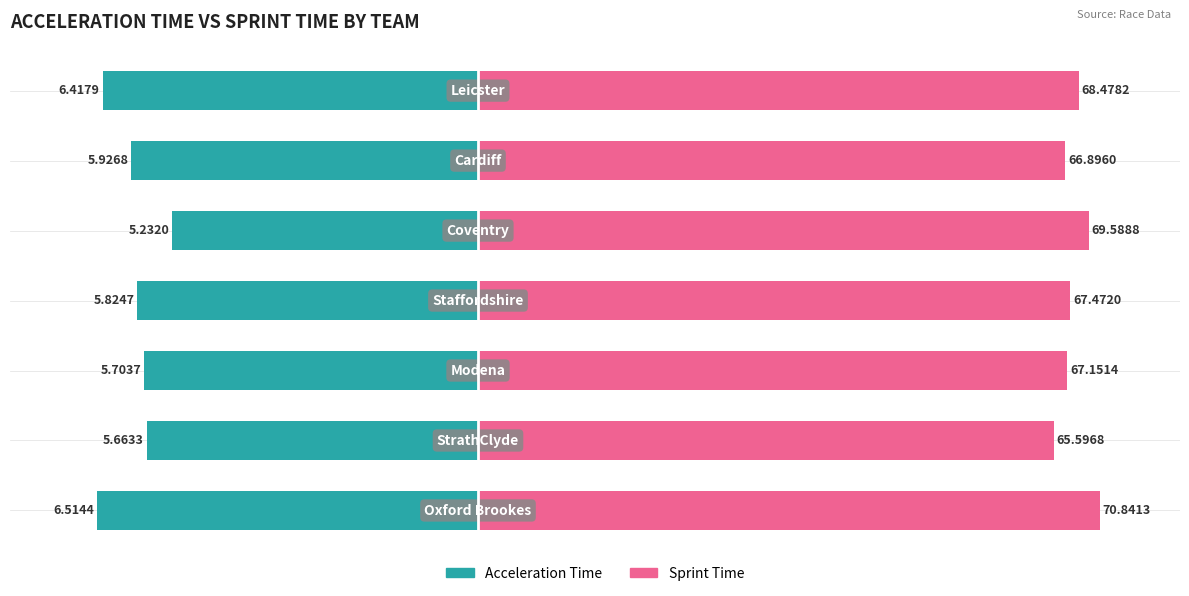

Which series has the widest spread of values?

Acceleration Time